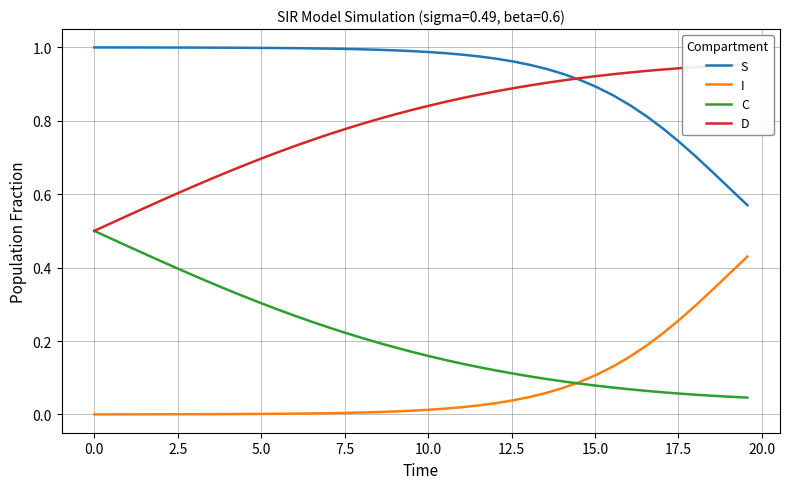

What are all the series names shown in the legend?

S, I, C, D